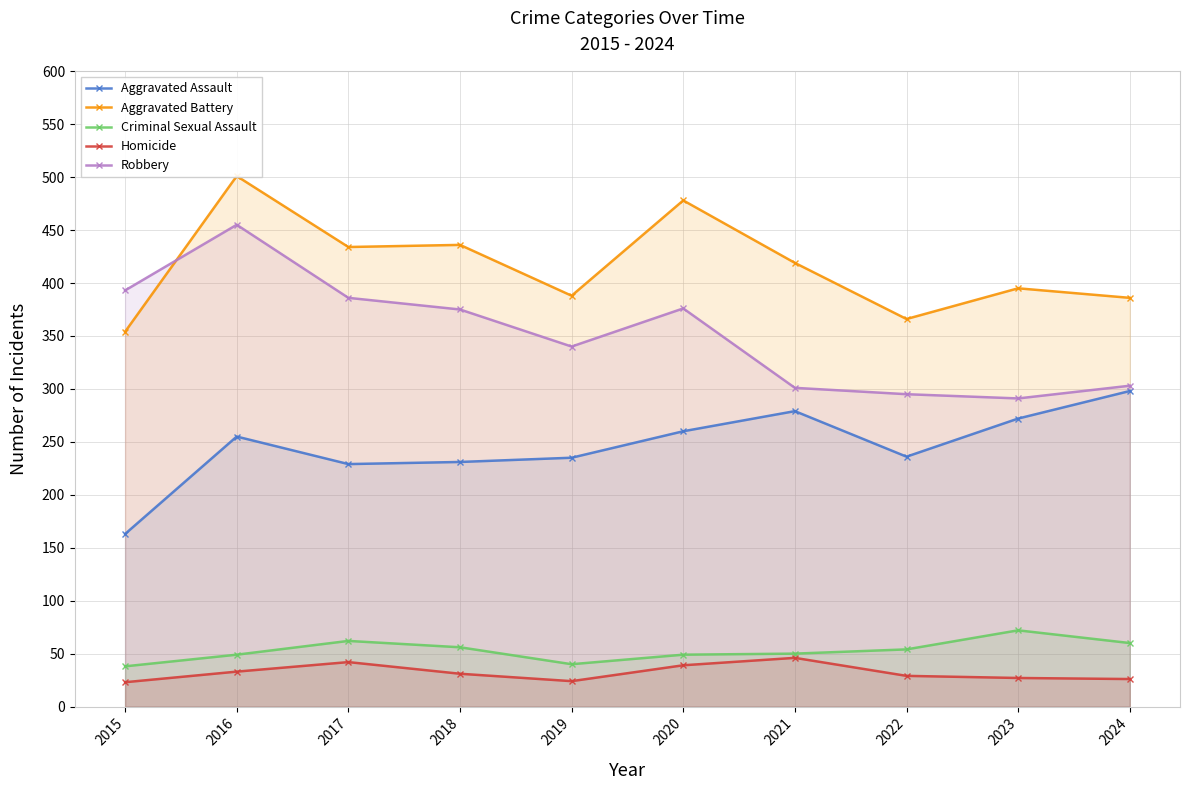

Count the number of categories in the chart.

10